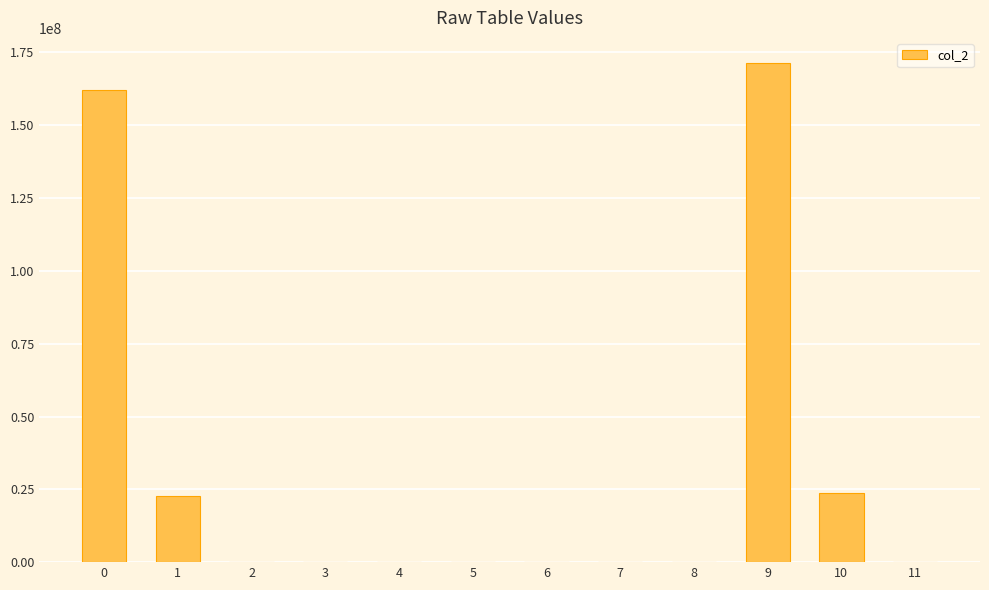

What is the sum of all values?

380142429.2